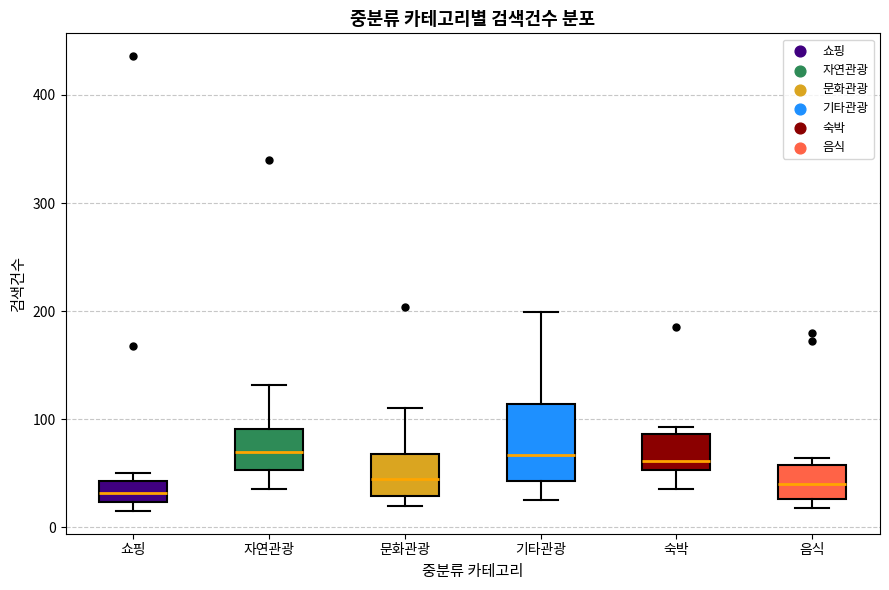

Reading left to right, read every box against the y-axis: the position of its median line, the range the box covers, and the ends of its whiskers. The values are not printed on the chart, so give them approximately, as read against the axis.

쇼핑: median 30, box 20 to 40, whiskers 20 (just below the box's lower edge) to 50
자연관광: median 70, box 50 to 90, whiskers 40 to 130
문화관광: median 50, box 30 to 70, whiskers 20 to 110
기타관광: median 70, box 40 to 110, whiskers 30 to 200
숙박: median 60, box 50 to 90, whiskers 40 to 90 (just above the box's upper edge)
음식: median 40, box 30 to 60, whiskers 20 to 60 (just above the box's upper edge)